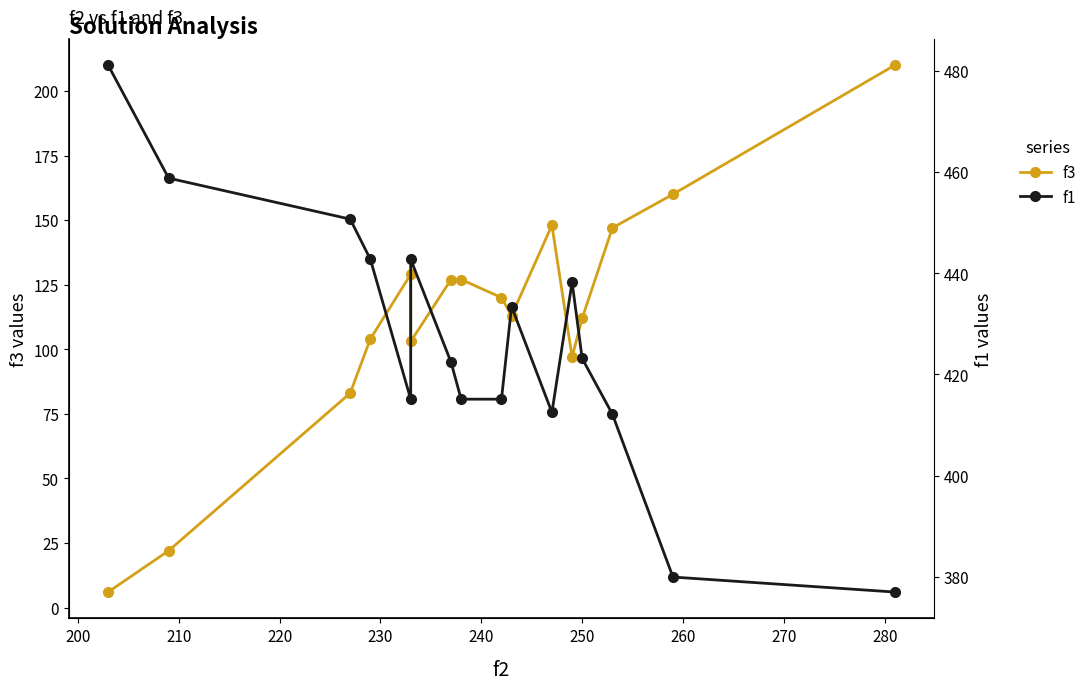

True or false: f3 and f1 cross at least once.

False